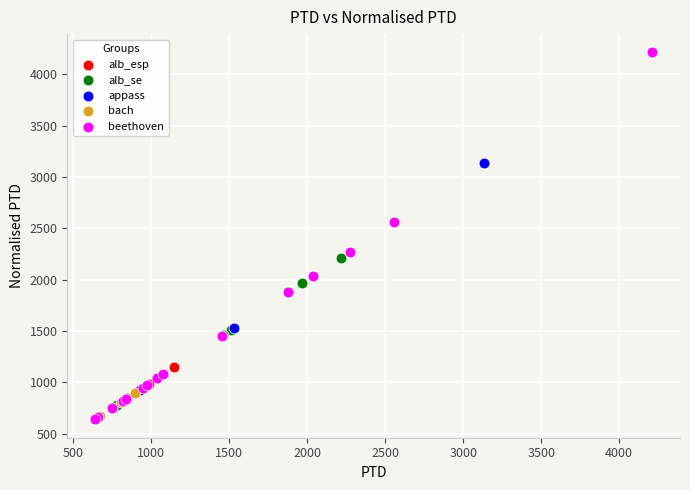

Which series reaches the minimum Y coordinate?

beethoven